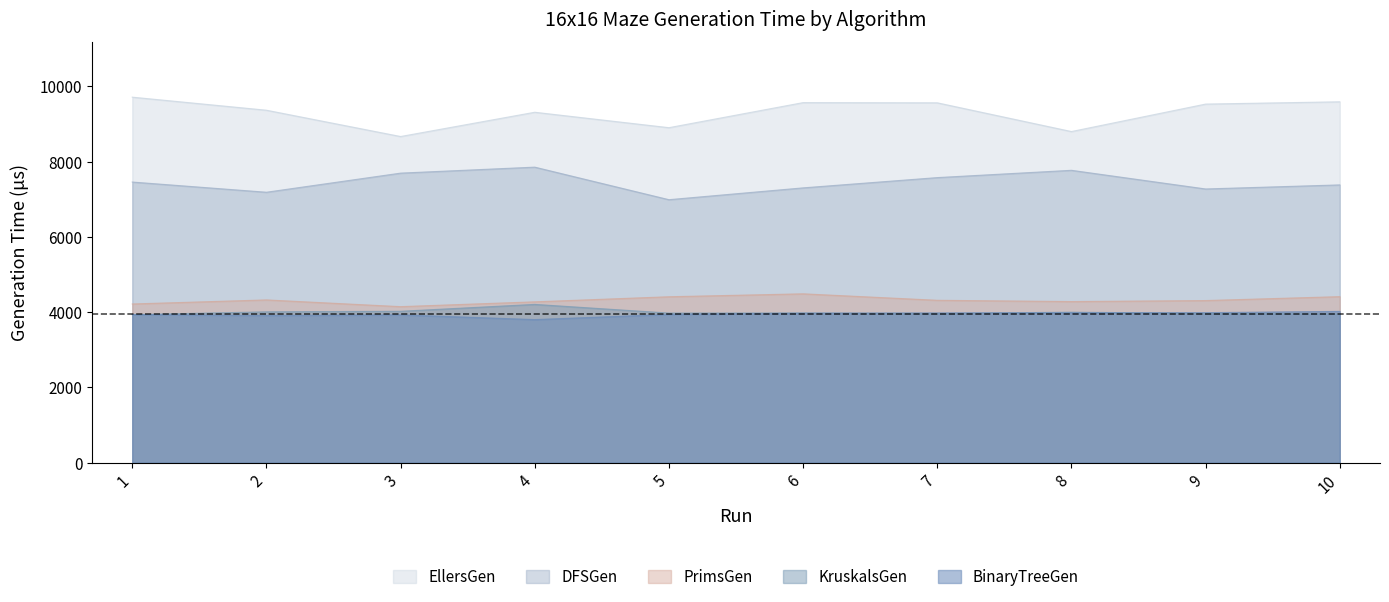

What is the total value across all series at 4?

29454